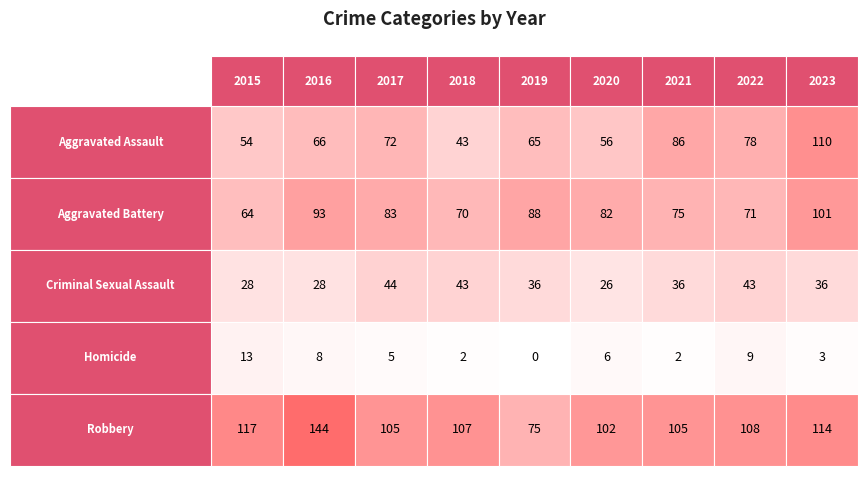

Which category has the lowest value in the Criminal Sexual Assault series?

2020